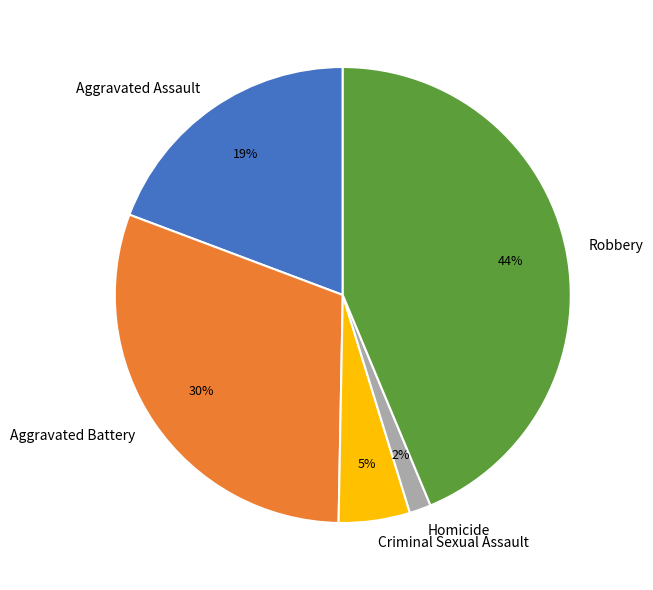

What is the largest slice in the pie chart?

Robbery